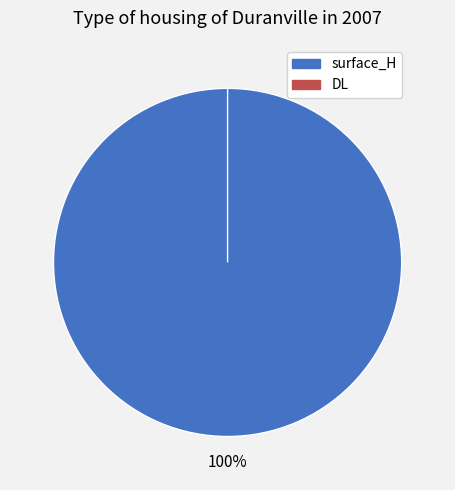

True or false: DL accounts for 0% of the total.

True